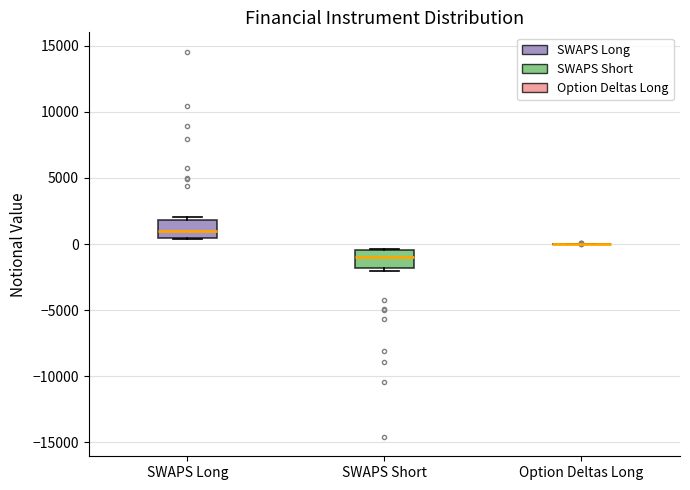

Reading left to right, read every box against the y-axis: the position of its median line, the range the box covers, and the ends of its whiskers. The values are not printed on the chart, so give them approximately, as read against the axis.

SWAPS Long: median 1000, box 500 to 2000, whiskers 500 to 2000 (just above the box's upper edge)
SWAPS Short: median -1000, box -2000 to -500, whiskers -2000 (just below the box's lower edge) to -500
Option Deltas Long: box collapsed to a line at 0, whiskers 0 to 0